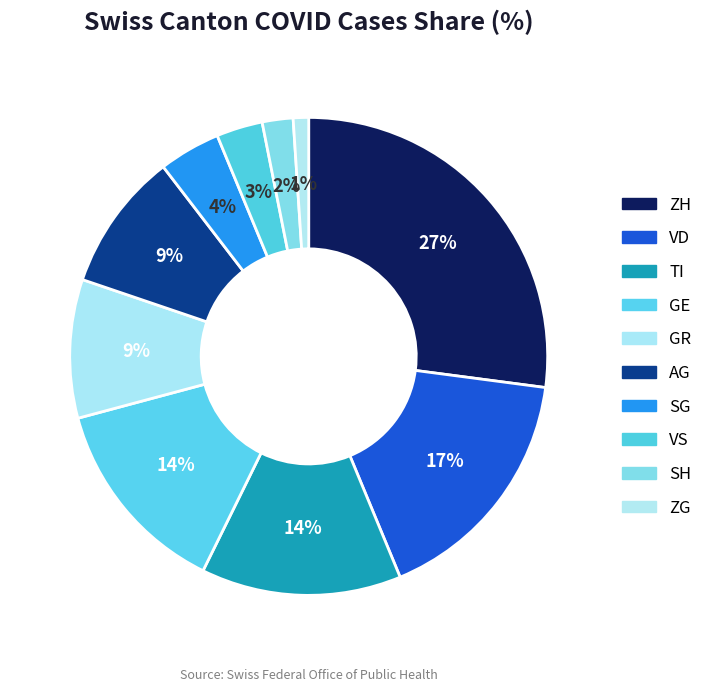

How many segments does this pie chart have?

10